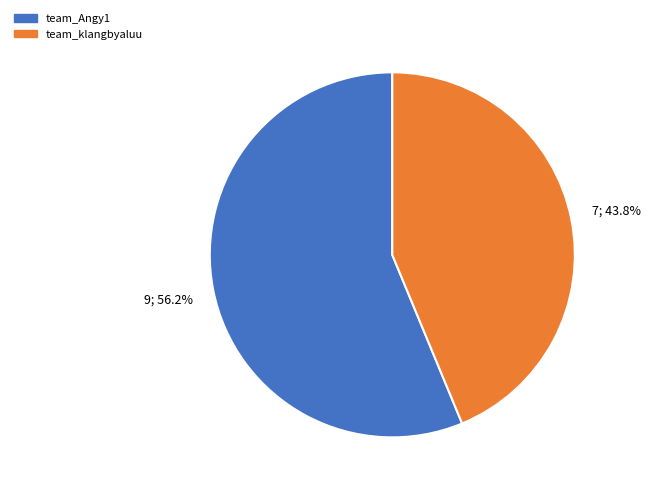

To the nearest percent, what percentage of the pie is team_Angy1?

56%